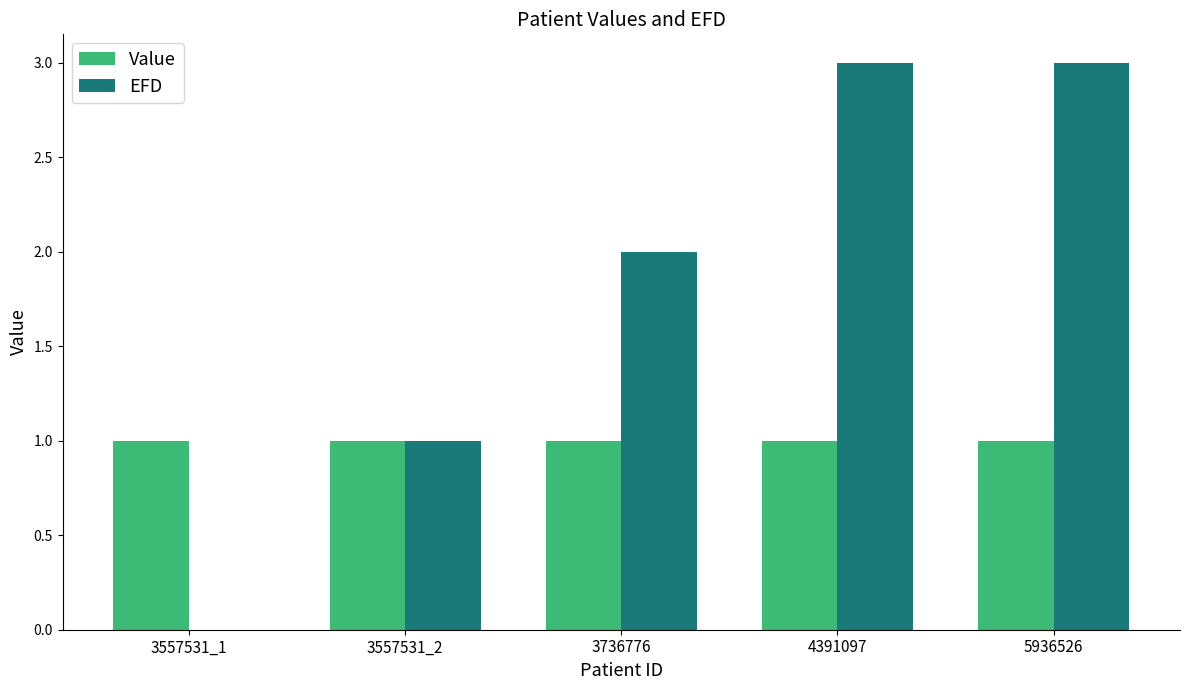

Is the value of EFD at 3557531_1 greater than the value of Value at 3736776?

No